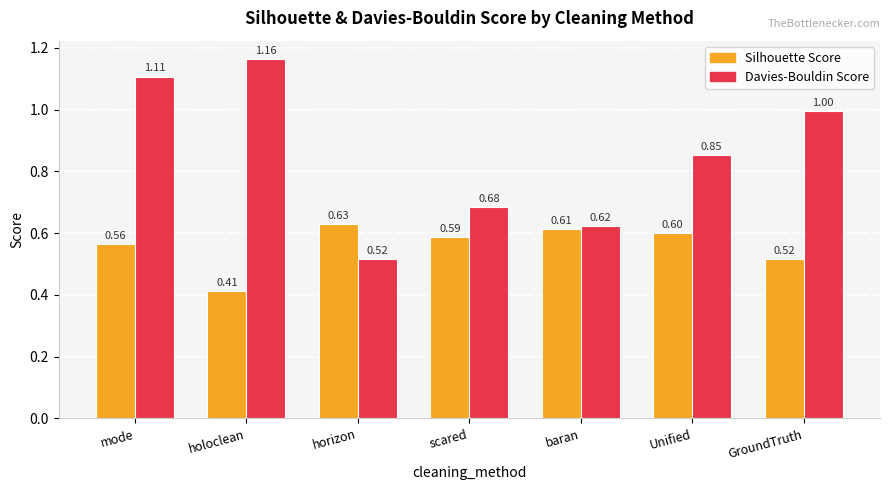

At which label does Davies-Bouldin Score reach its peak?

holoclean